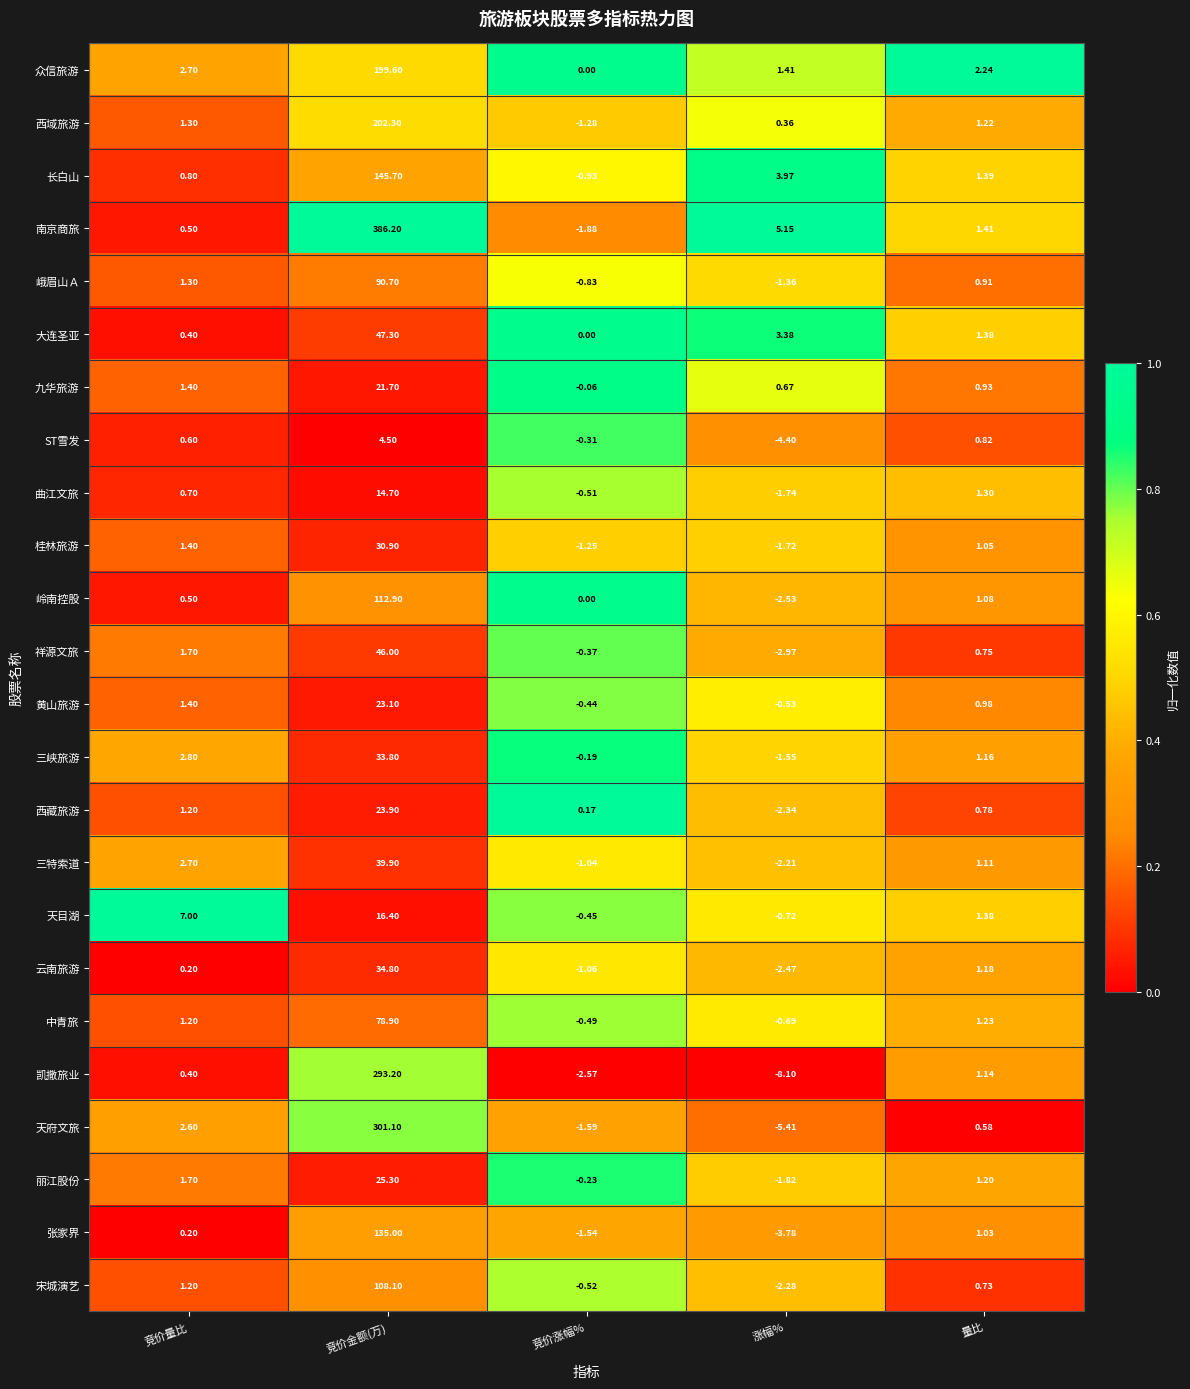

Which series has the largest range (max minus min)?

南京商旅